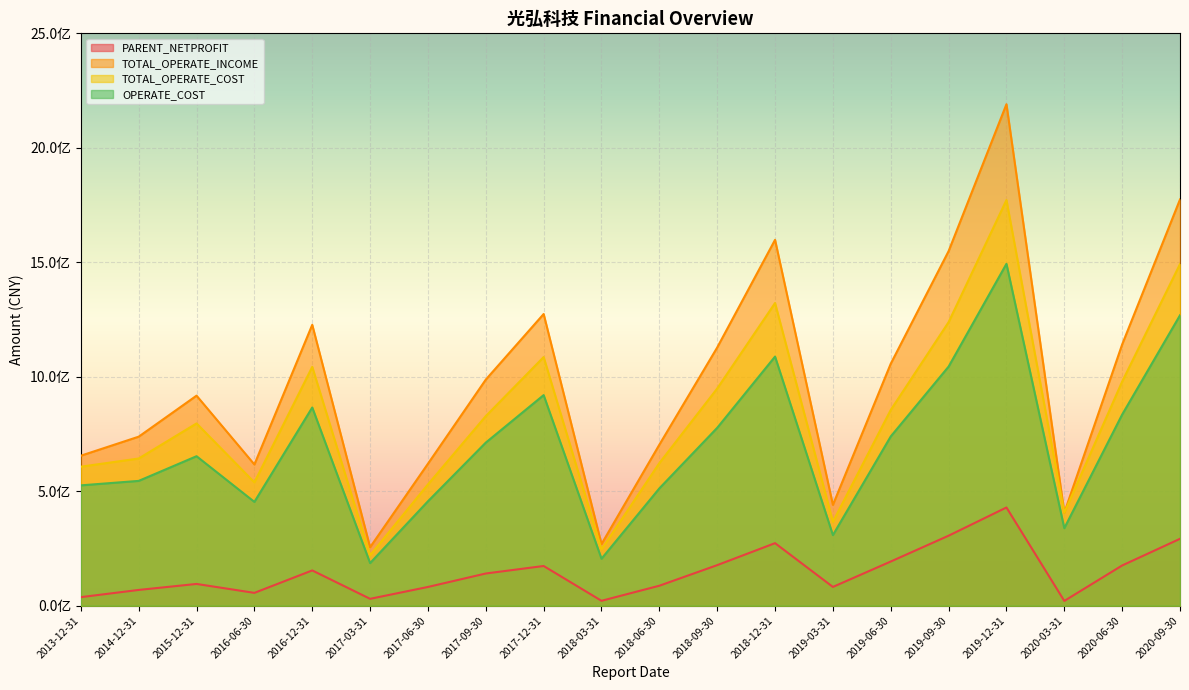

At which label does TOTAL_OPERATE_COST first exceed 828210407?

2016-12-31